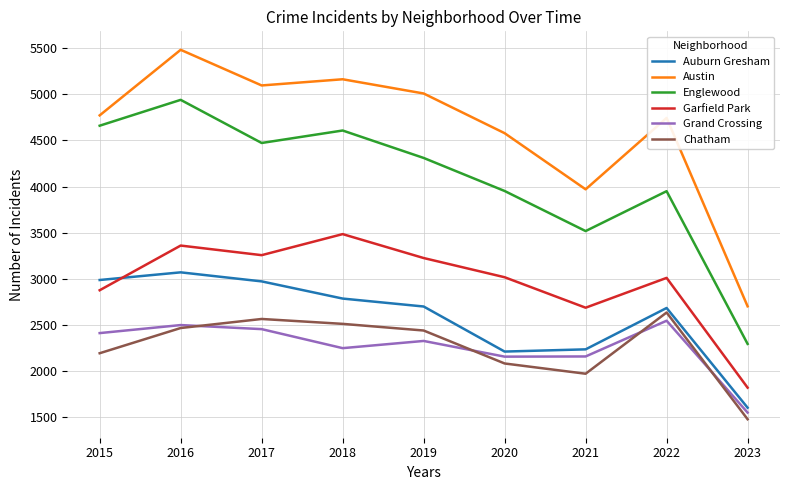

Rank the series at 2018 from highest to lowest value.

Austin, Englewood, Garfield Park, Auburn Gresham, Chatham, Grand Crossing